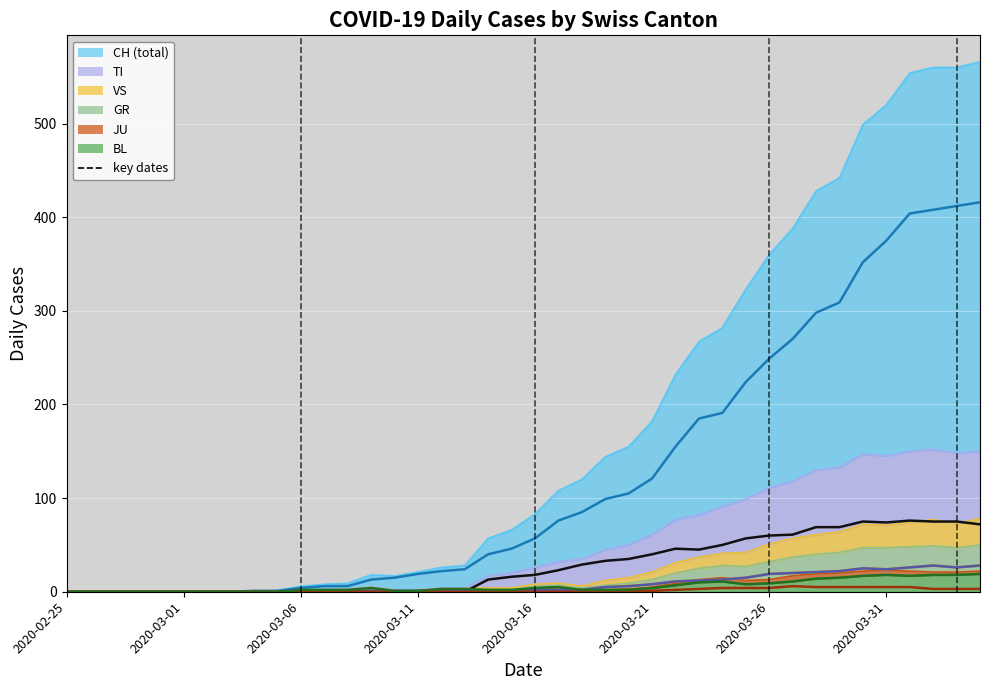

Where is VS (line) nearest to the value 14?

28